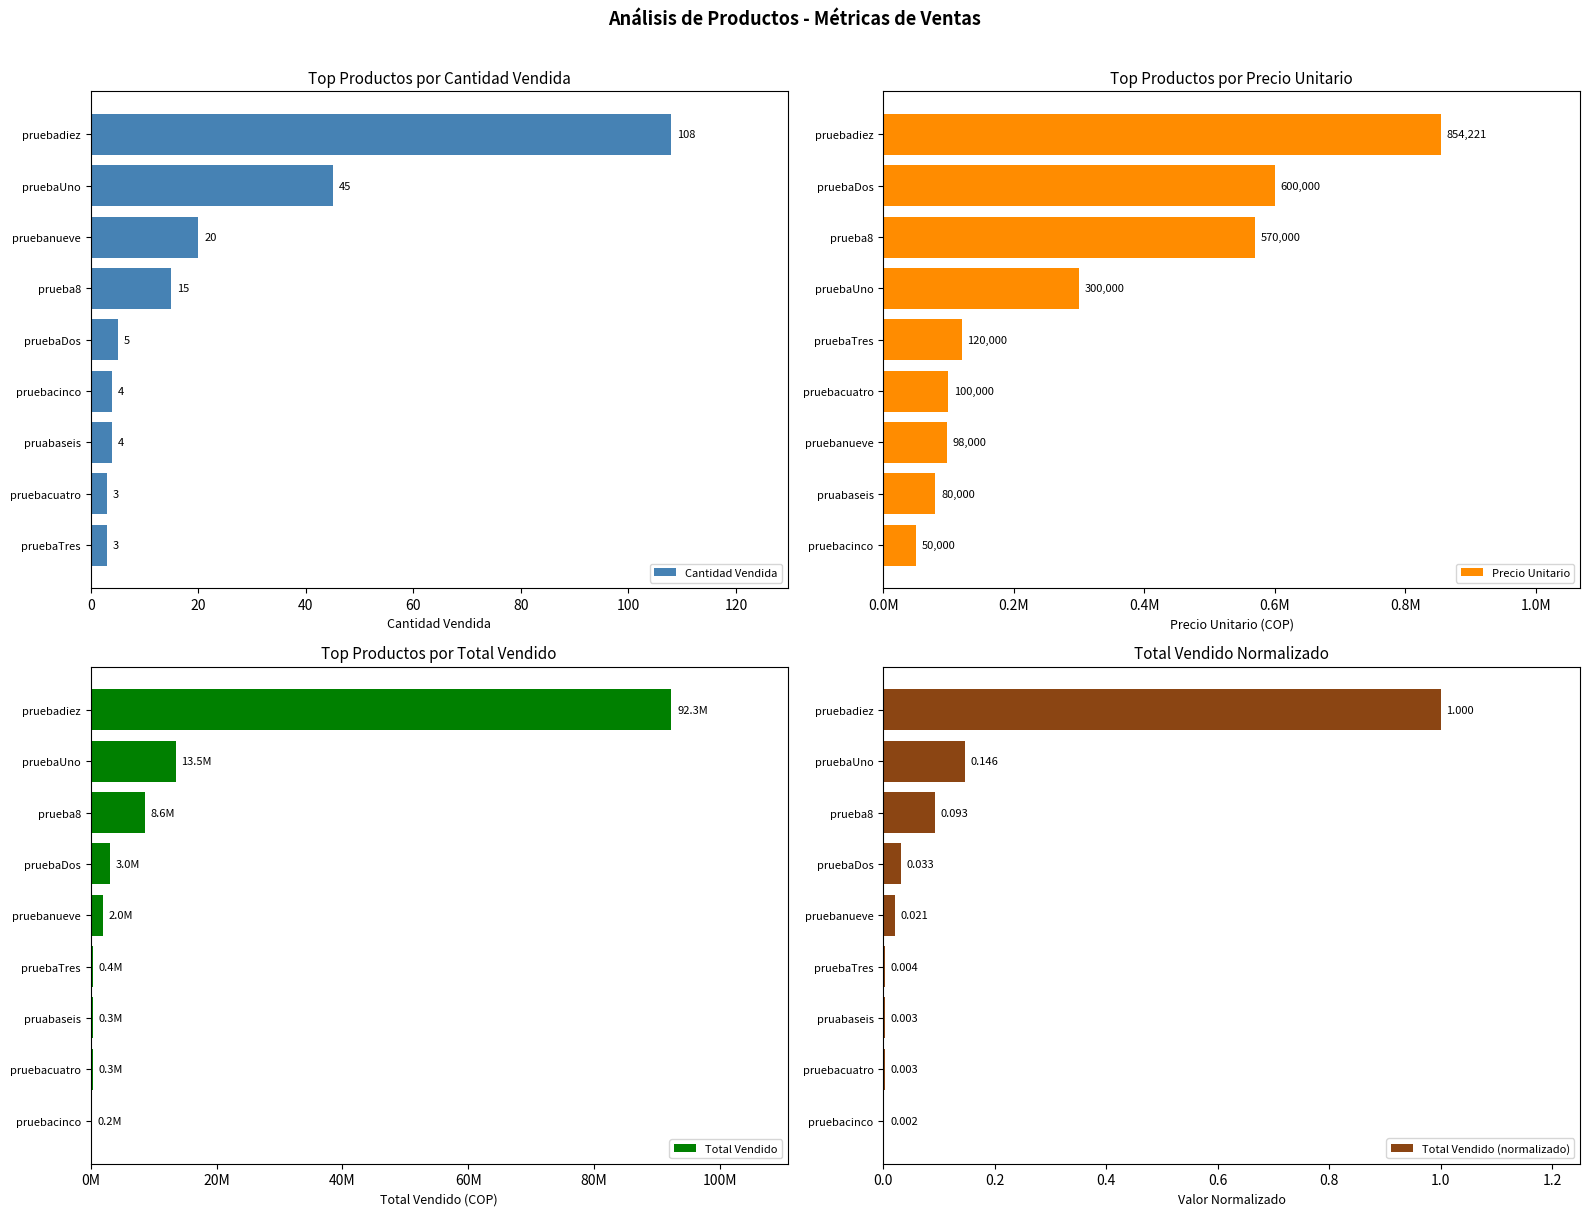

At how many categories does at least one series exceed 65886356?

1